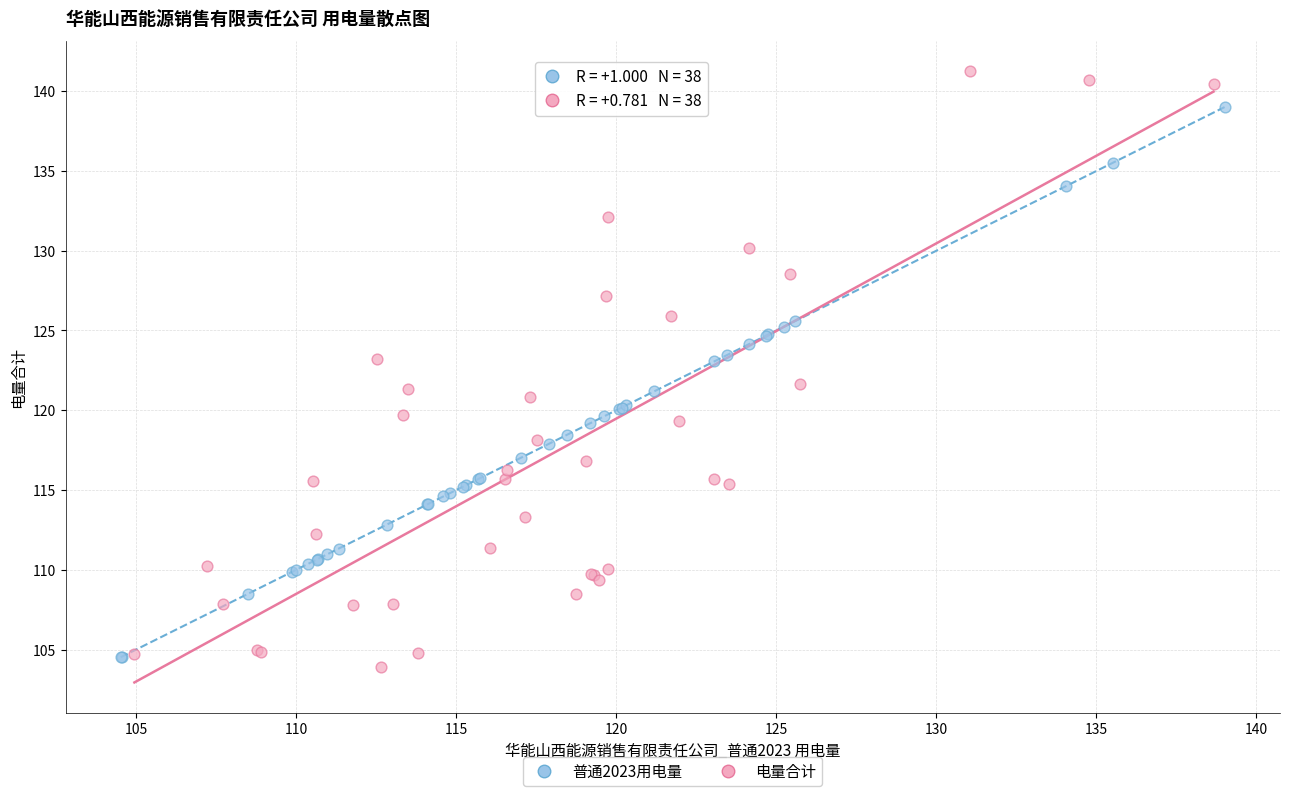

Which series has the widest spread of Y values?

电量合计